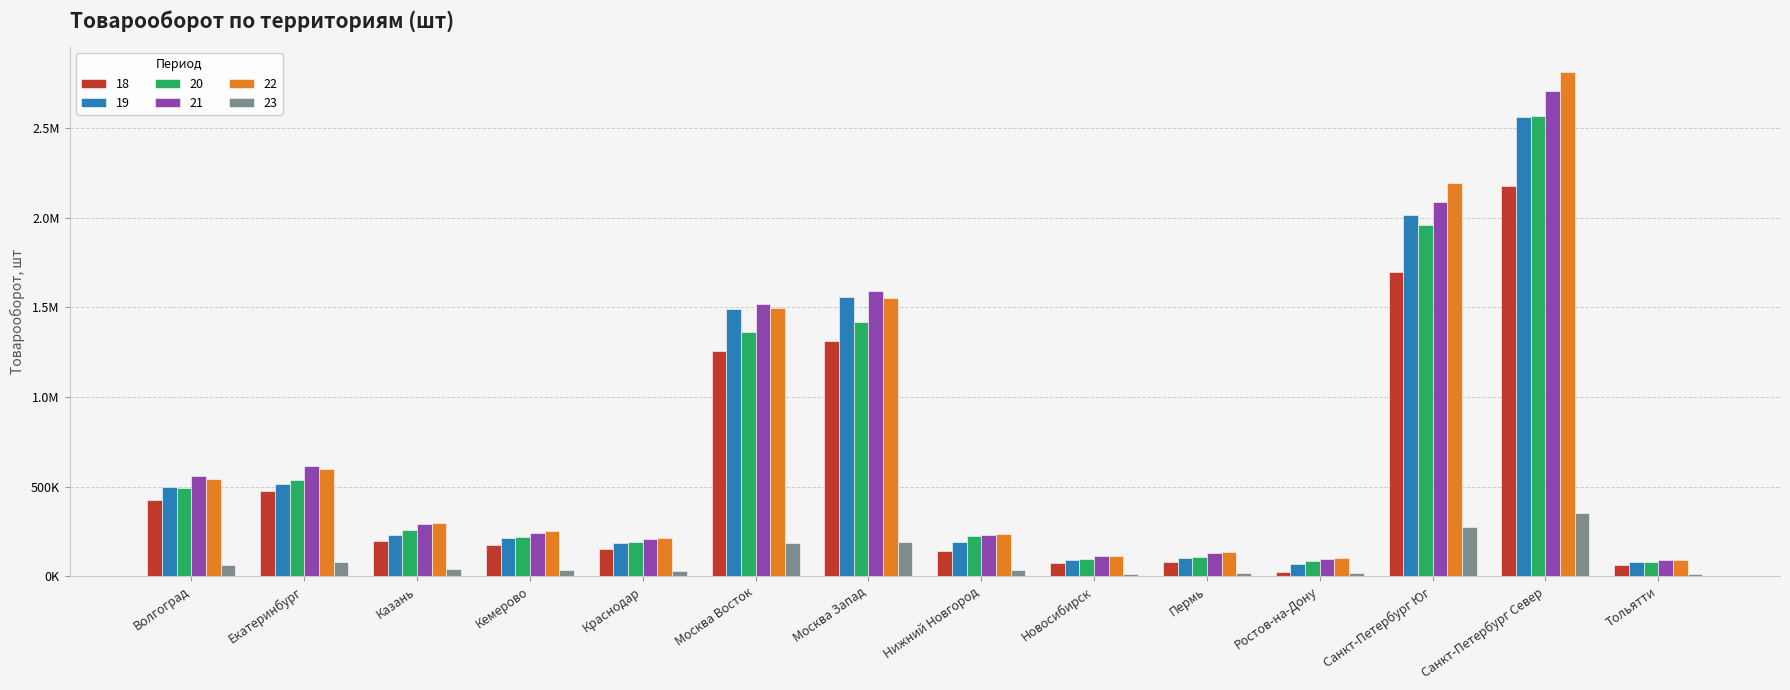

At which label does 22 reach its minimum?

Тольятти